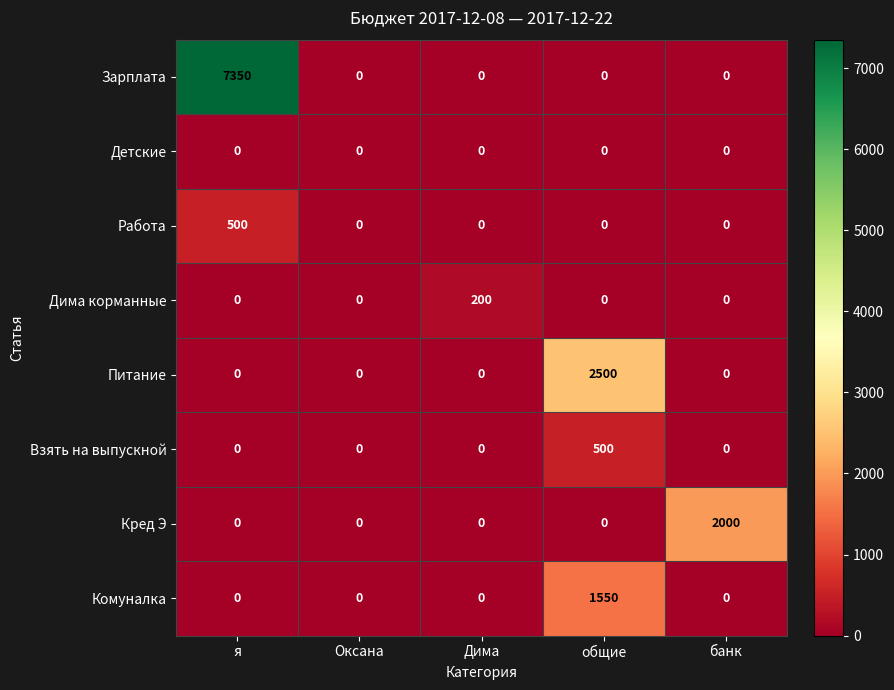

What is the average value of the Кред Э series?

400